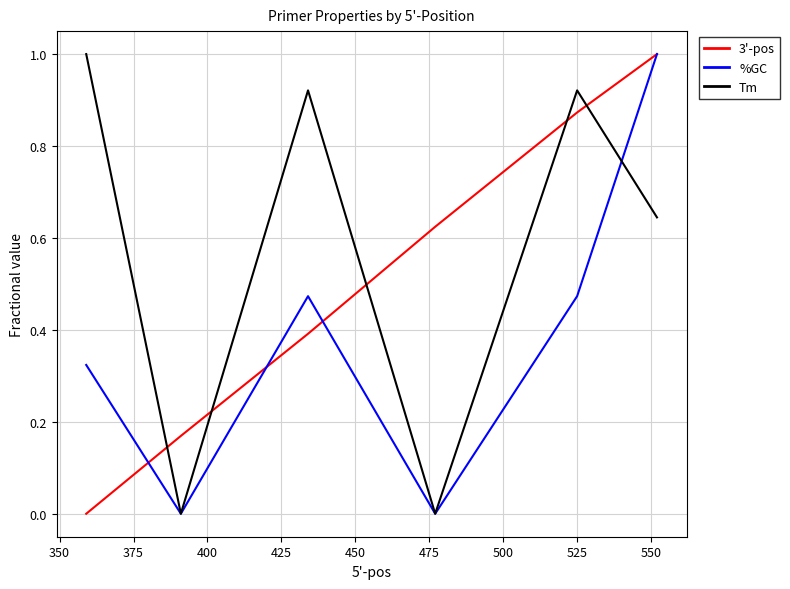

How many times do 3'-pos and Tm cross each other?

5